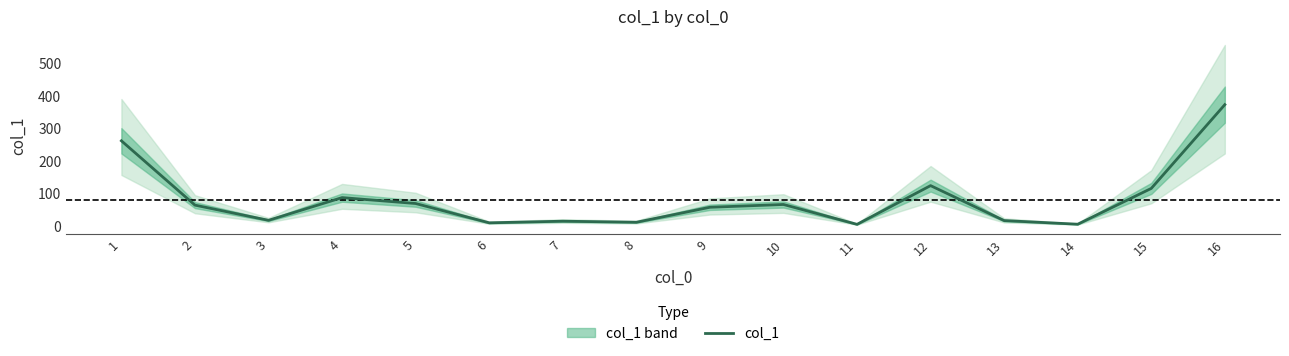

How many points are lower than both their immediate neighbors (excluding endpoints)?

5